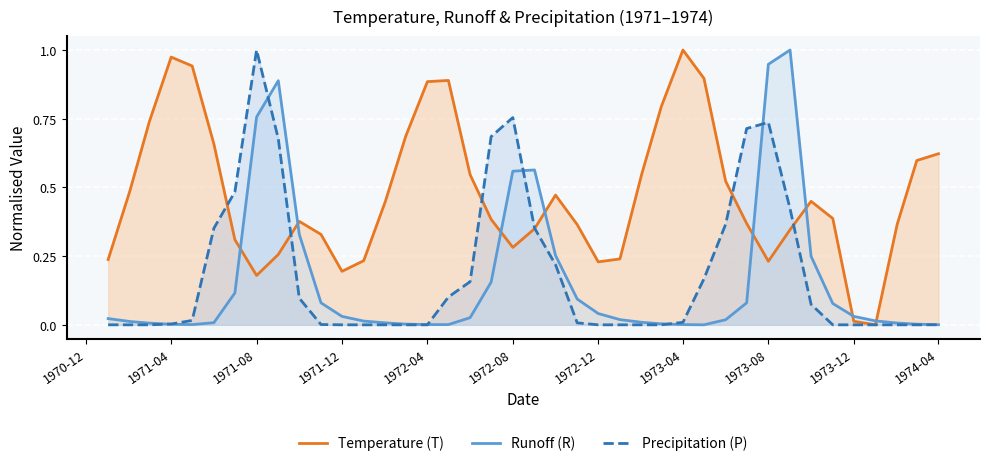

At which label does Precipitation (P) reach its peak?

1971-08